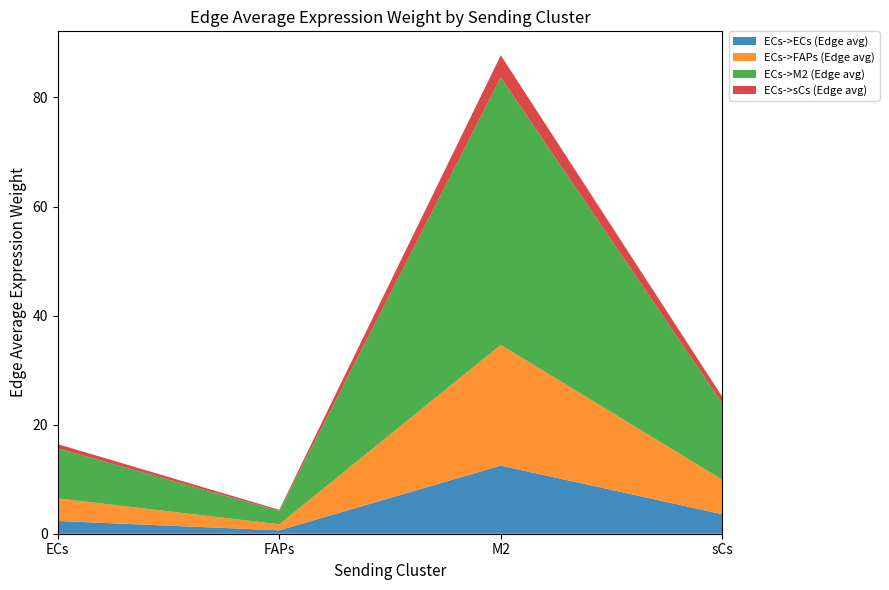

Reading left to right, extract all data points from this chart.

ECs->ECs (Edge avg): ECs=2.3	FAPs=0.6	M2=12.5	sCs=3.6
ECs->FAPs (Edge avg): ECs=4.1	FAPs=1.1	M2=22.1	sCs=6.3
ECs->M2 (Edge avg): ECs=9.2	FAPs=2.5	M2=49.1	sCs=14.0
ECs->sCs (Edge avg): ECs=0.8	FAPs=0.2	M2=4.1	sCs=1.2